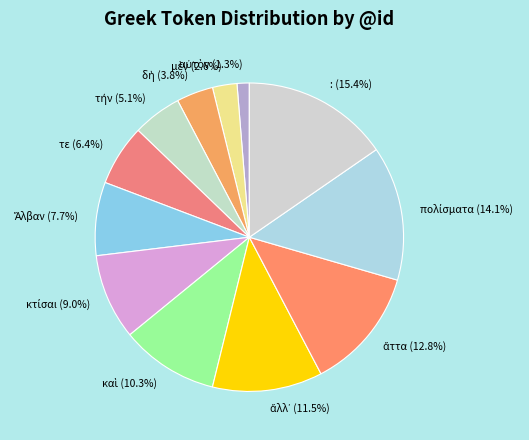

Which category has the biggest portion of the pie?

: